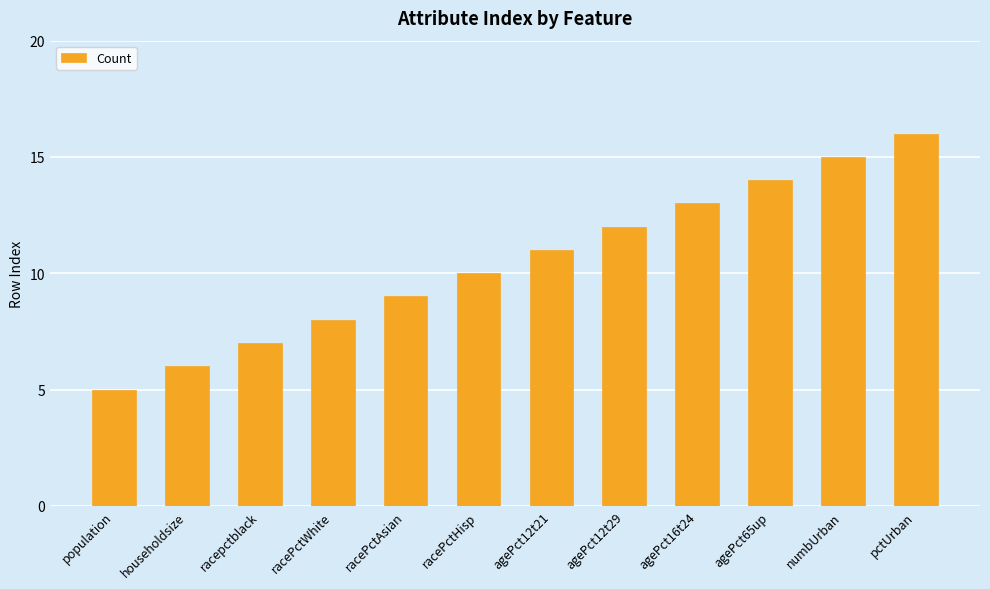

Count the number of data series in this chart.

1